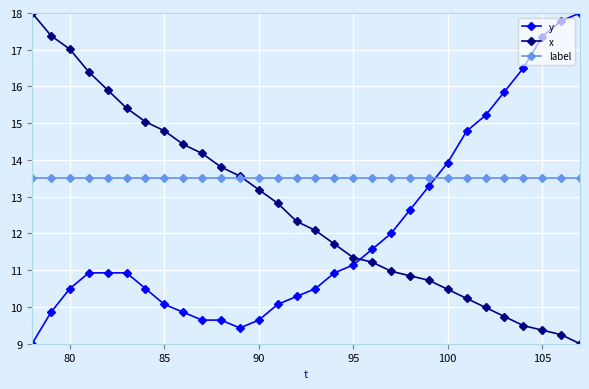

True or false: y has more than 2 interior local peaks.

False